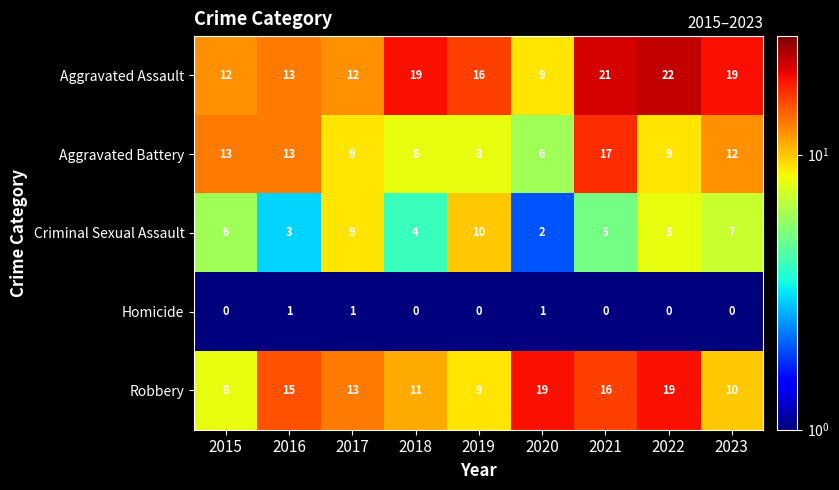

What is the average value of the Criminal Sexual Assault series?

6